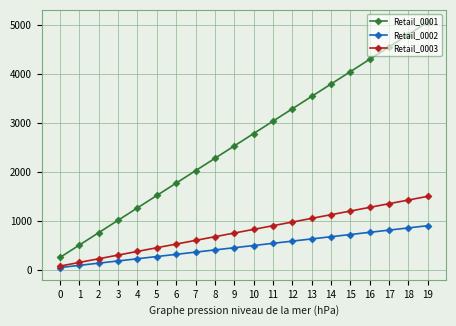

Is the value of Retail_0001 at 15 greater than the value of Retail_0002 at 8?

Yes